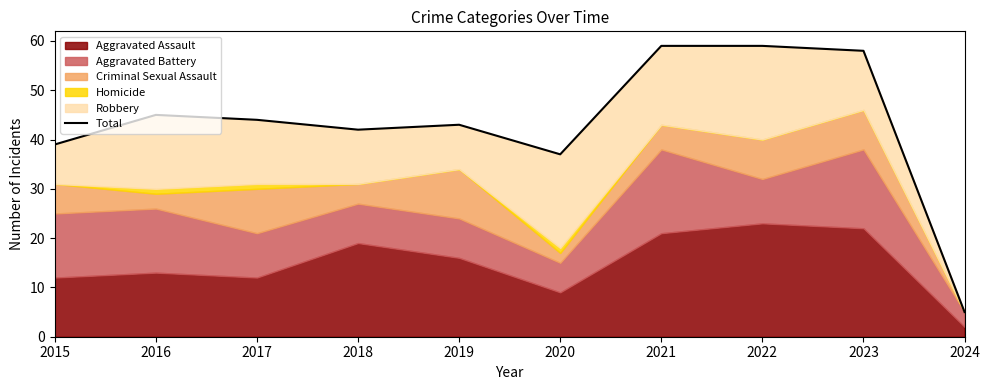

What is the value of the 7th point from the left?

59